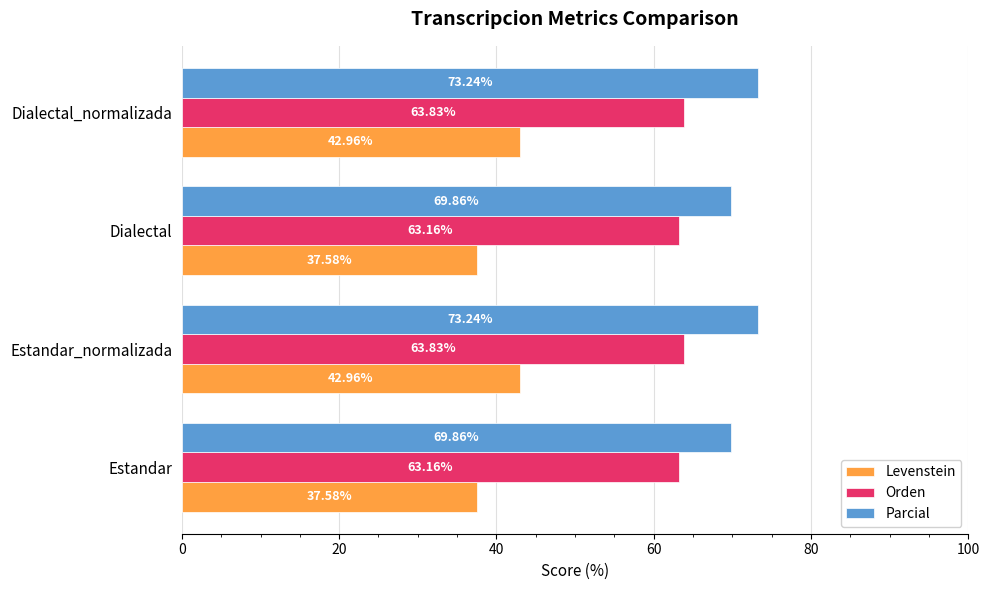

Which series has the largest total across all categories?

Parcial